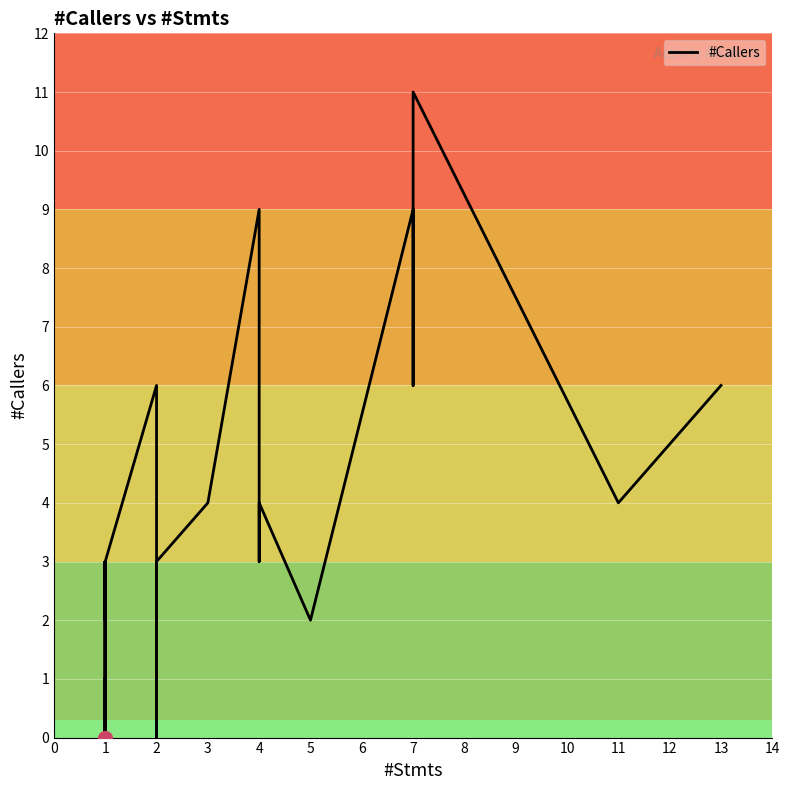

What is the greatest value displayed?

11